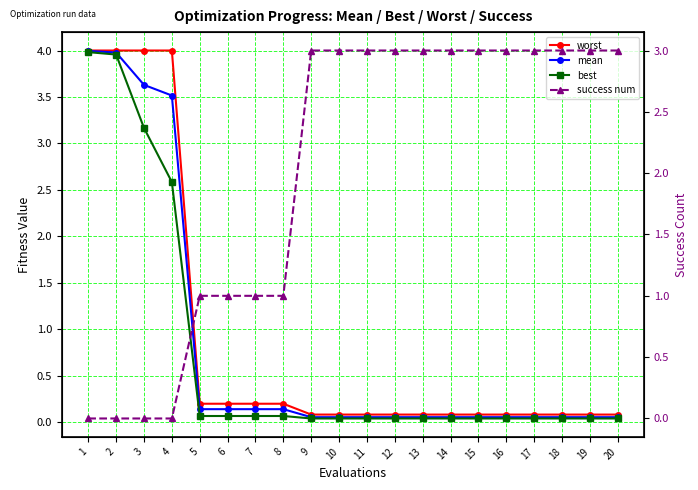

At how many categories does at least one series exceed 3?

4